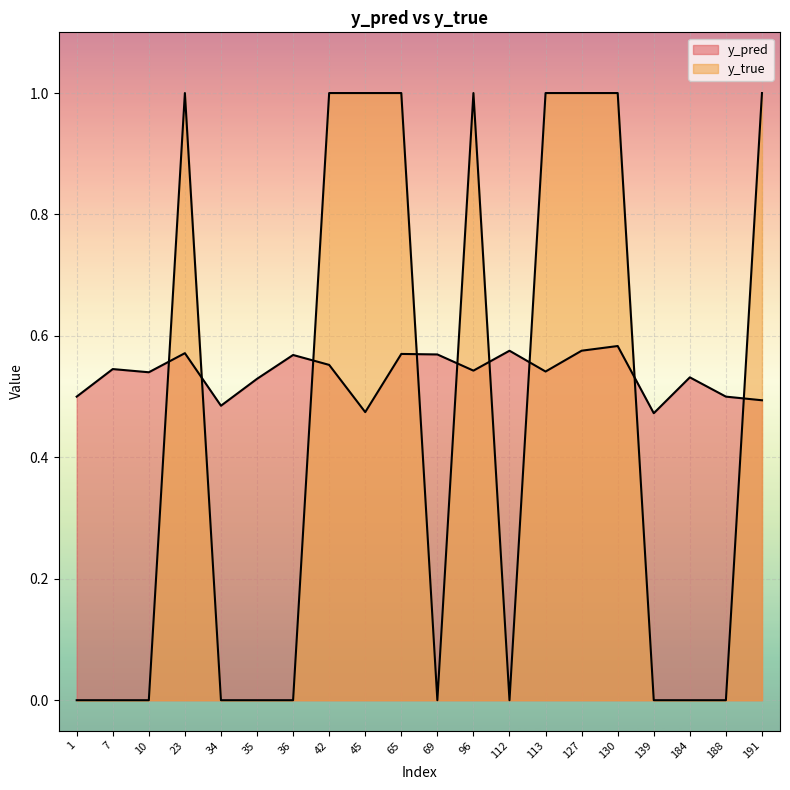

At which category is the sum across all series the highest?

130